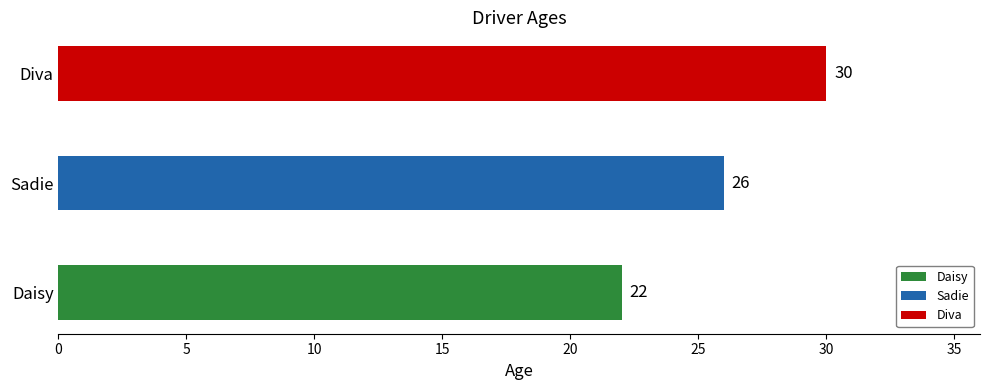

Reading right to left, extract all data points from this chart.

Diva=30	Sadie=26	Daisy=22